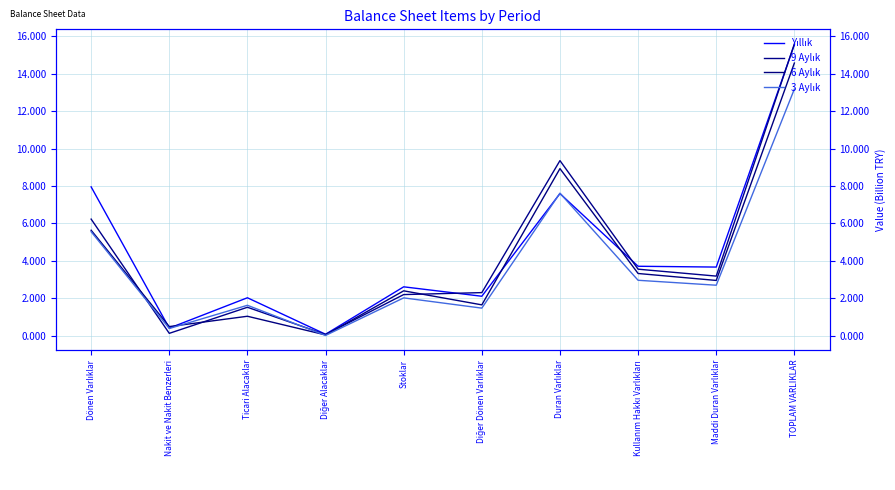

How many data points in Yıllık are above 3671845312?

4